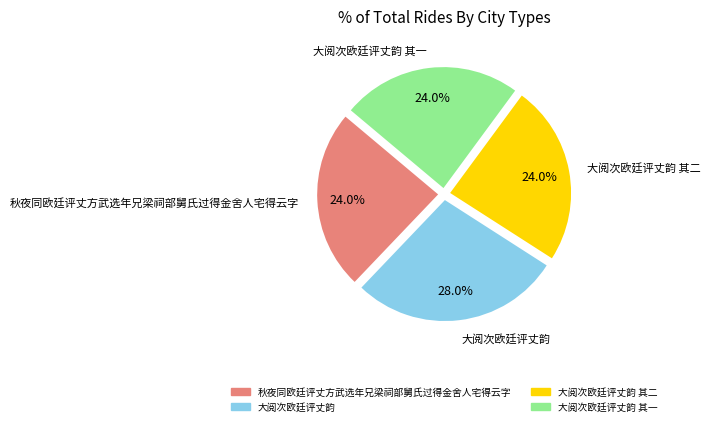

Does 大阅次欧廷评丈韵 其一 represent more than half of the total?

No